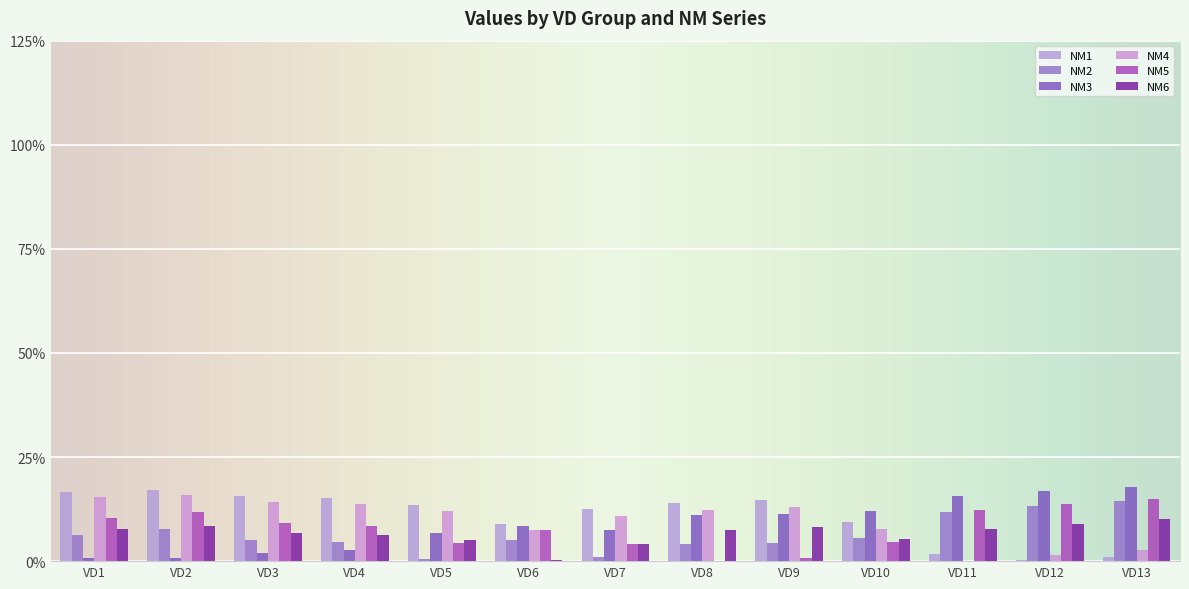

The value of NM5 at VD3 is 6.2. True or false?

False